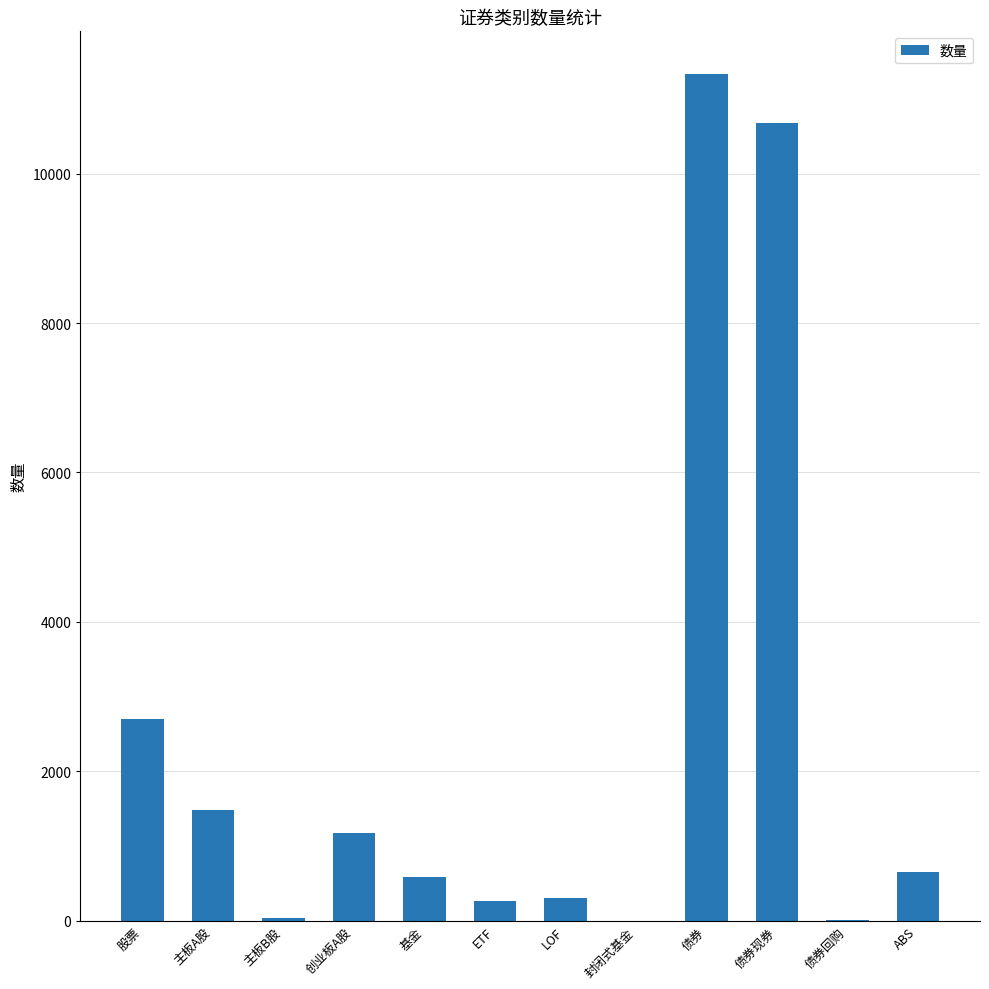

How many distinct data groups are displayed?

1